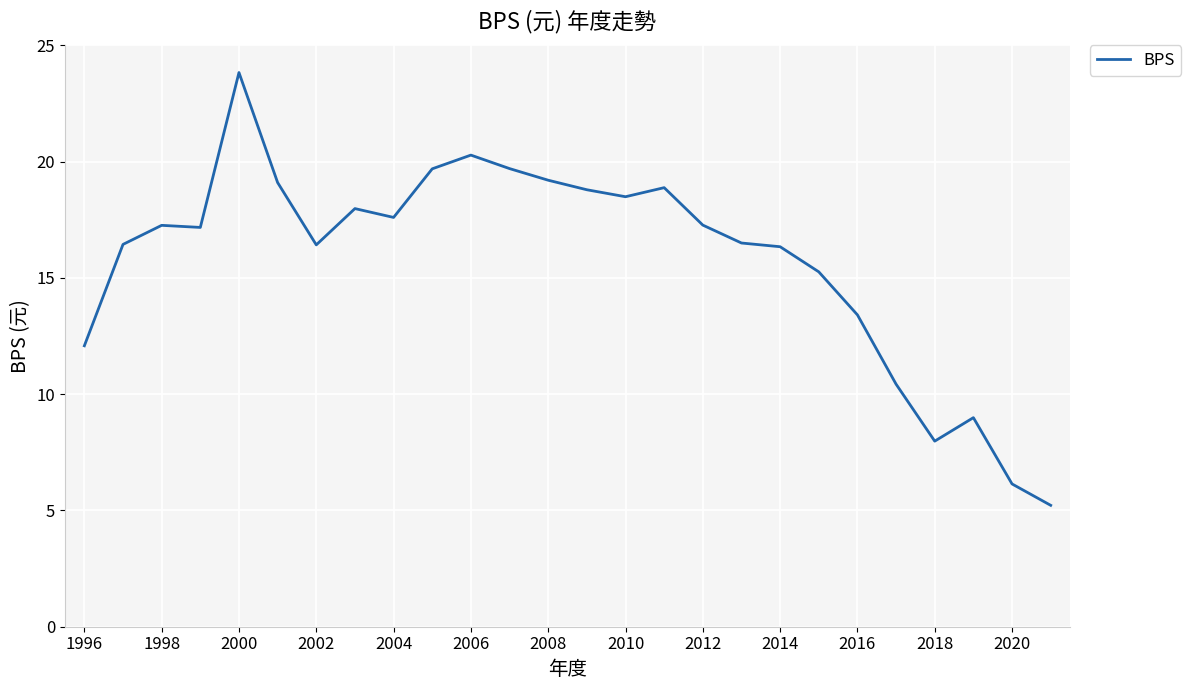

What is the maximum value shown in the chart?

23.8